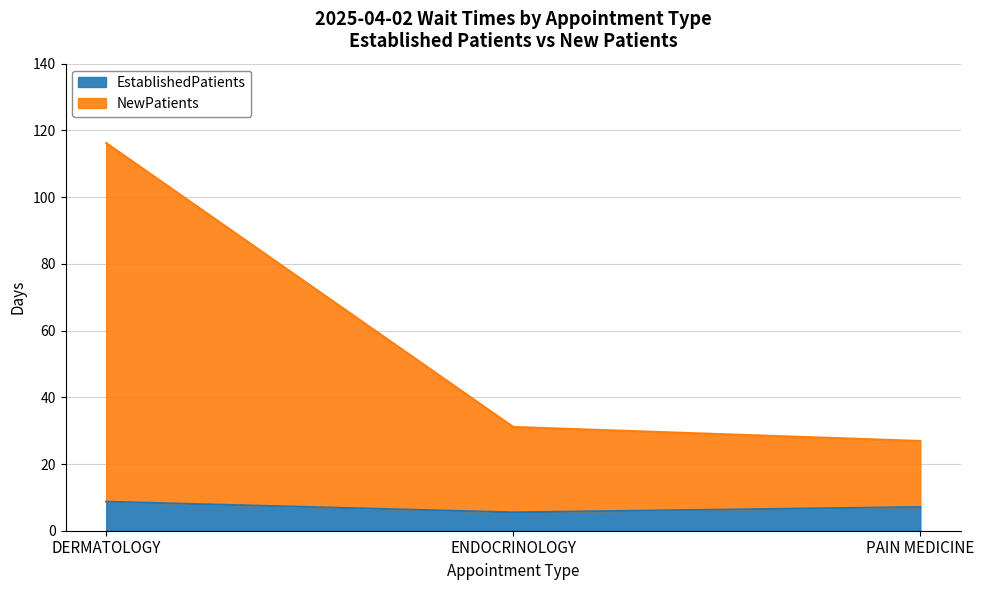

What is the label of the 2nd point from the right?

ENDOCRINOLOGY